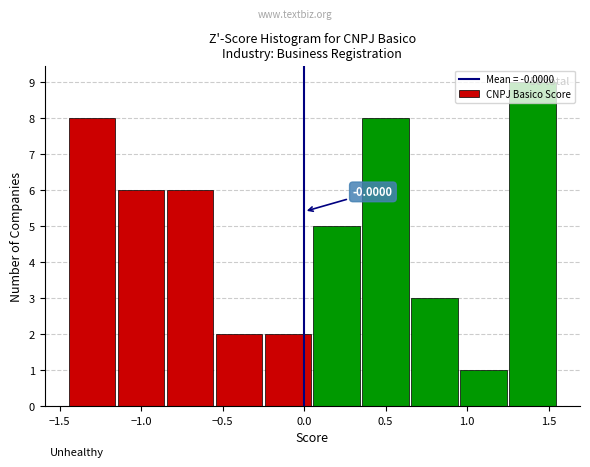

Which range on the x-axis has the tallest bar?

1.25 to 1.55